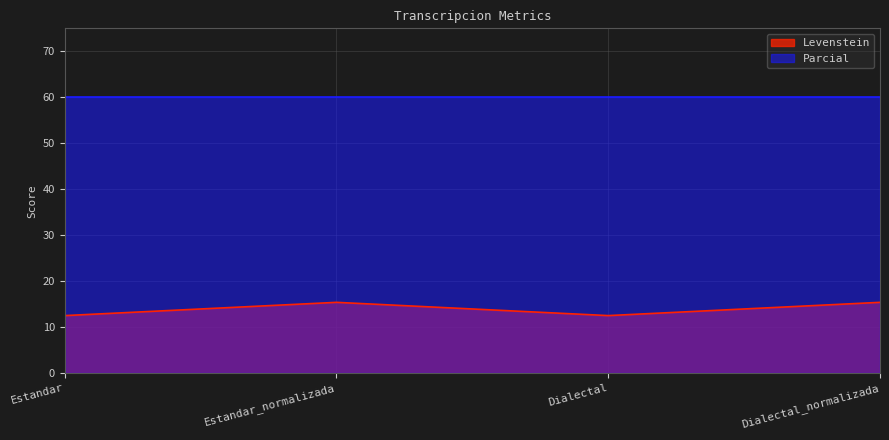

True or false: the data shows 15.4 at Dialectal_normalizada.

True